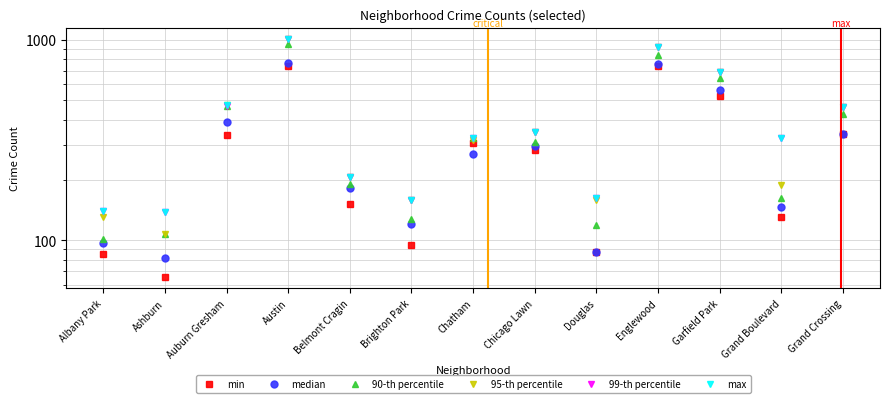

What is the highest value of the min series?

739